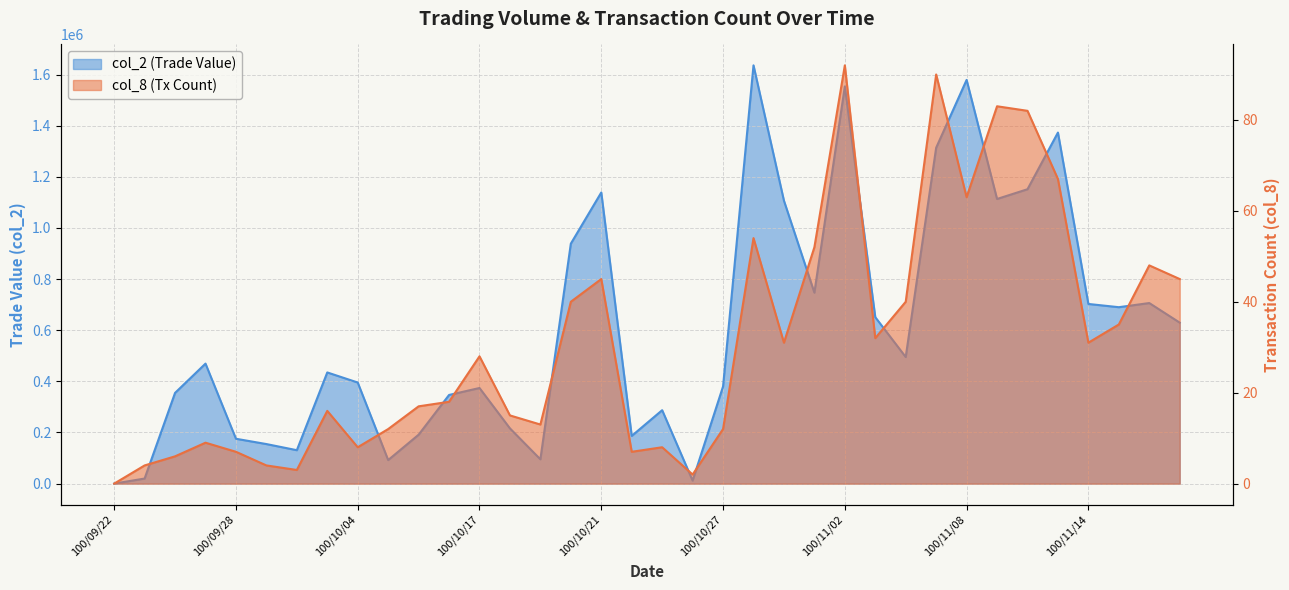

Reading left to right, transcribe all the data shown in this chart.

col_2: 0	19850	354850	469340	175450	154700	130700	434790	395410	92110	191260	346730	373950	216010	95060	938520	1138690	186560	287170	11900	380050	1635840	1106610	746870	1553350	650910	495090	1313660	1578940	1113240	1151380	1372980	702660	690000	706210	629610
col_8: 0	4	6	9	7	4	3	16	8	12	17	18	28	15	13	40	45	7	8	2	12	54	31	52	92	32	40	90	63	83	82	67	31	35	48	45